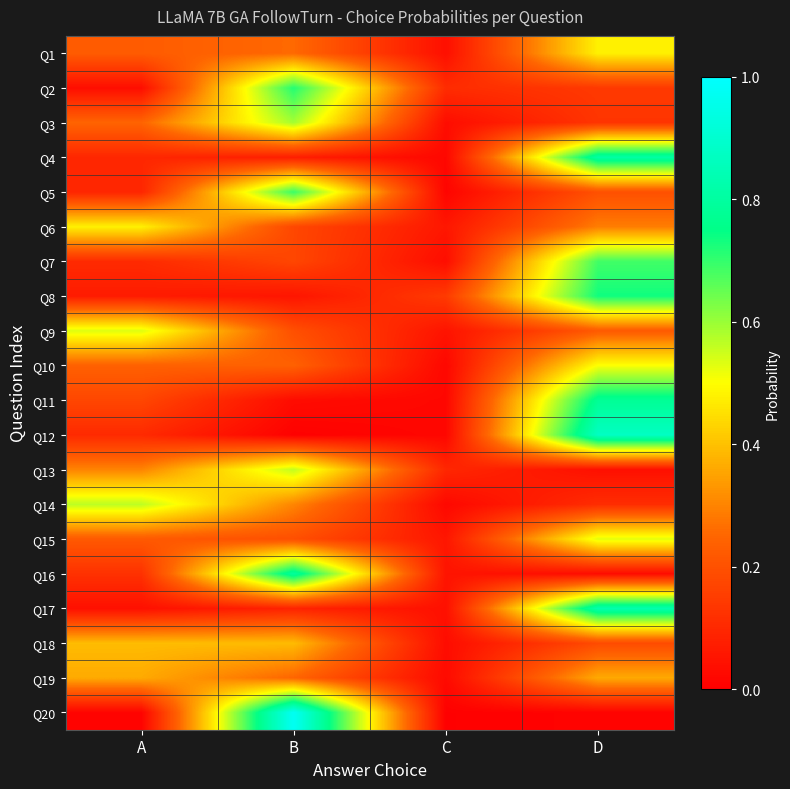

What is the total value across all series at B?

6.8